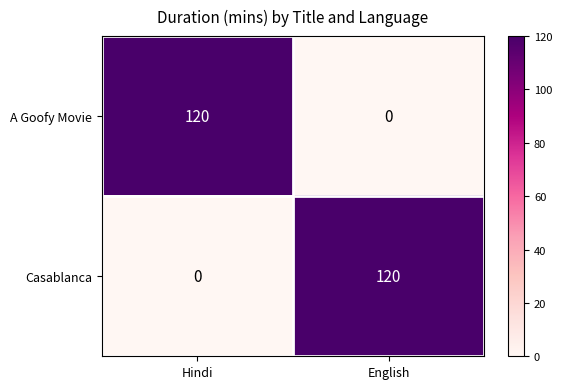

What is the average value of the A Goofy Movie series?

60